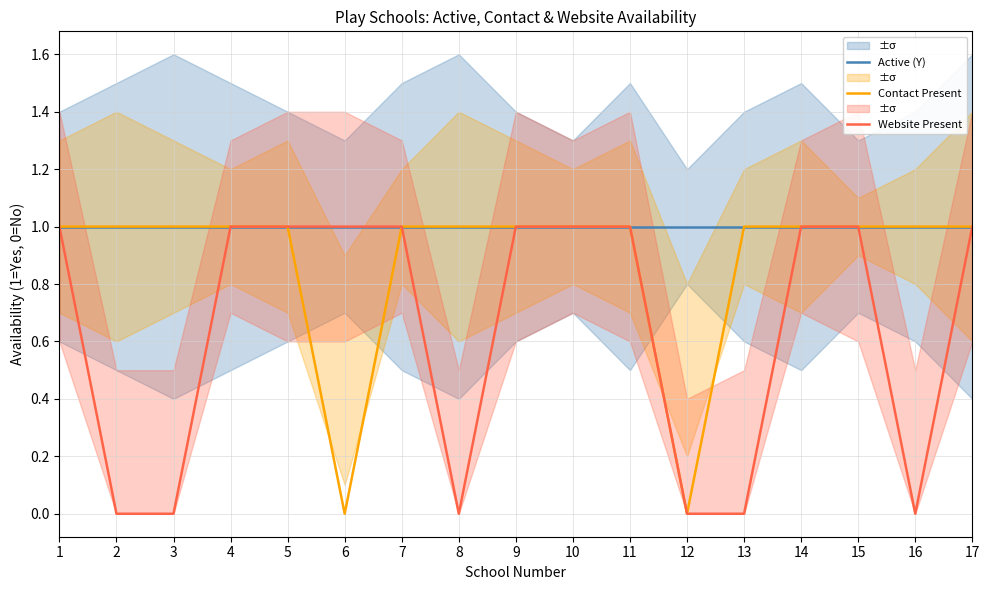

How many interior local valleys does the Contact Present series have?

2